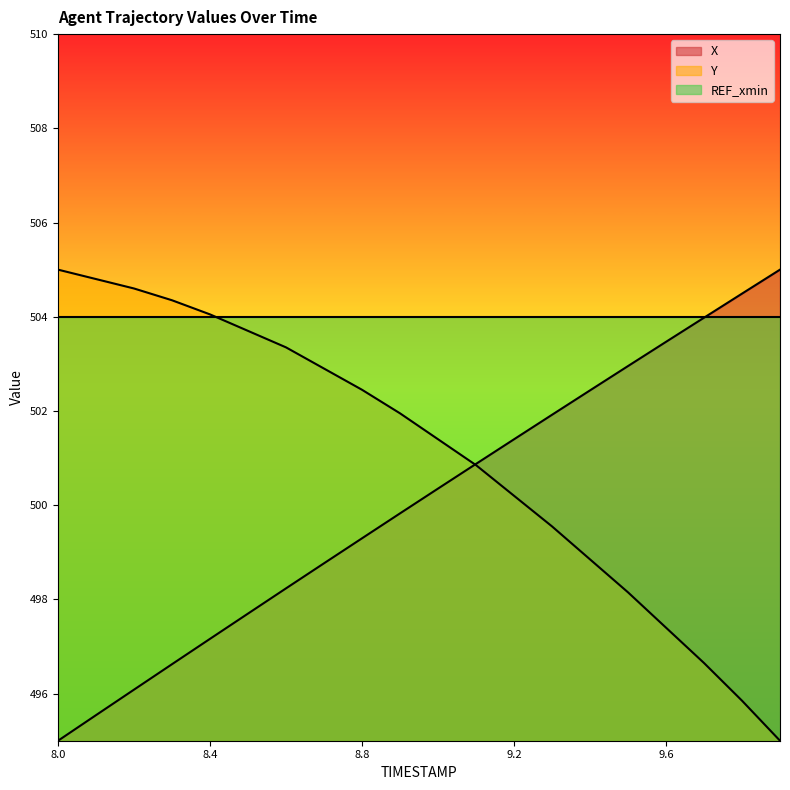

List the series in order of their overall mean, lowest first.

X, Y, REF_xmin